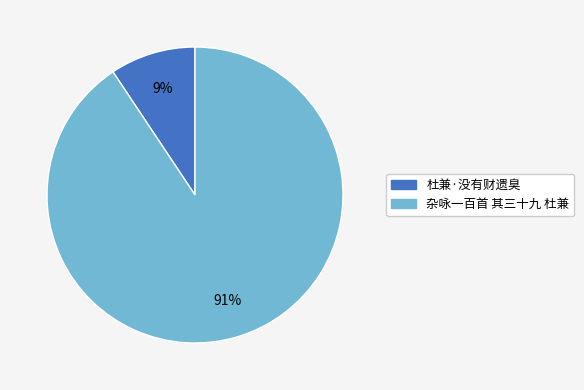

Which slice is the smallest?

杜兼·没有财遗臭